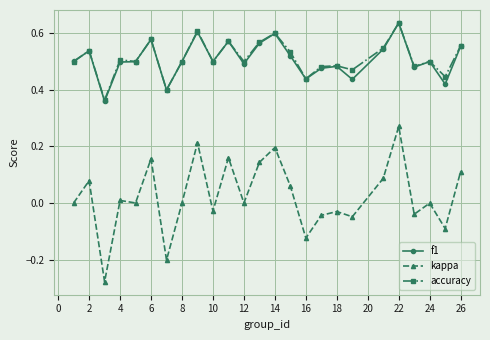

True or false: f1 has more than 2 interior local peaks.

True